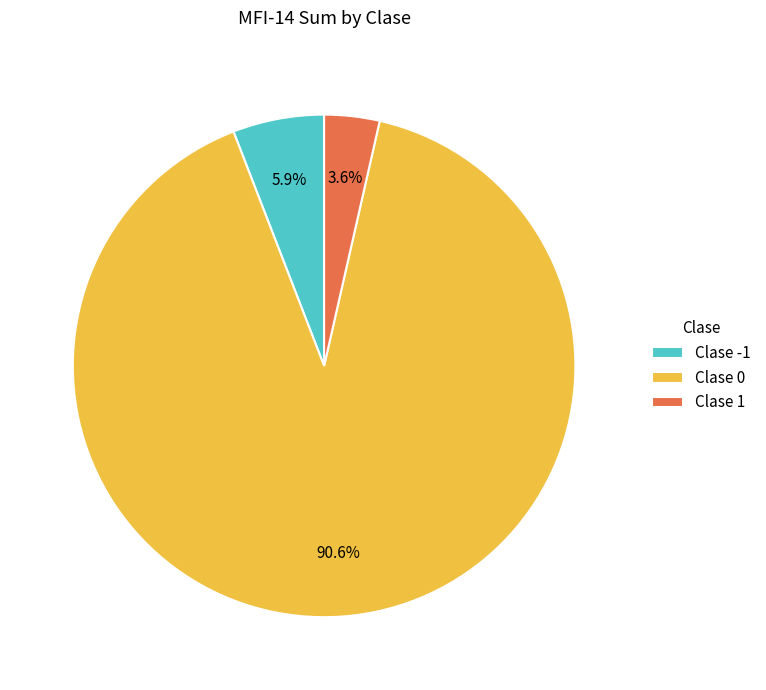

To the nearest percent, what is the difference between the largest and smallest slice percentages?

87%